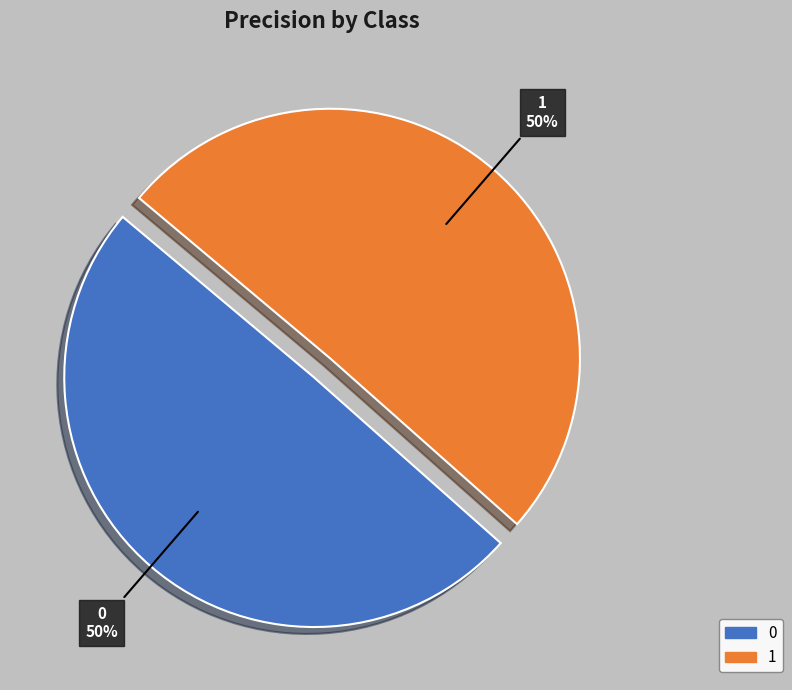

To the nearest percent, what portion does 0 represent?

50%